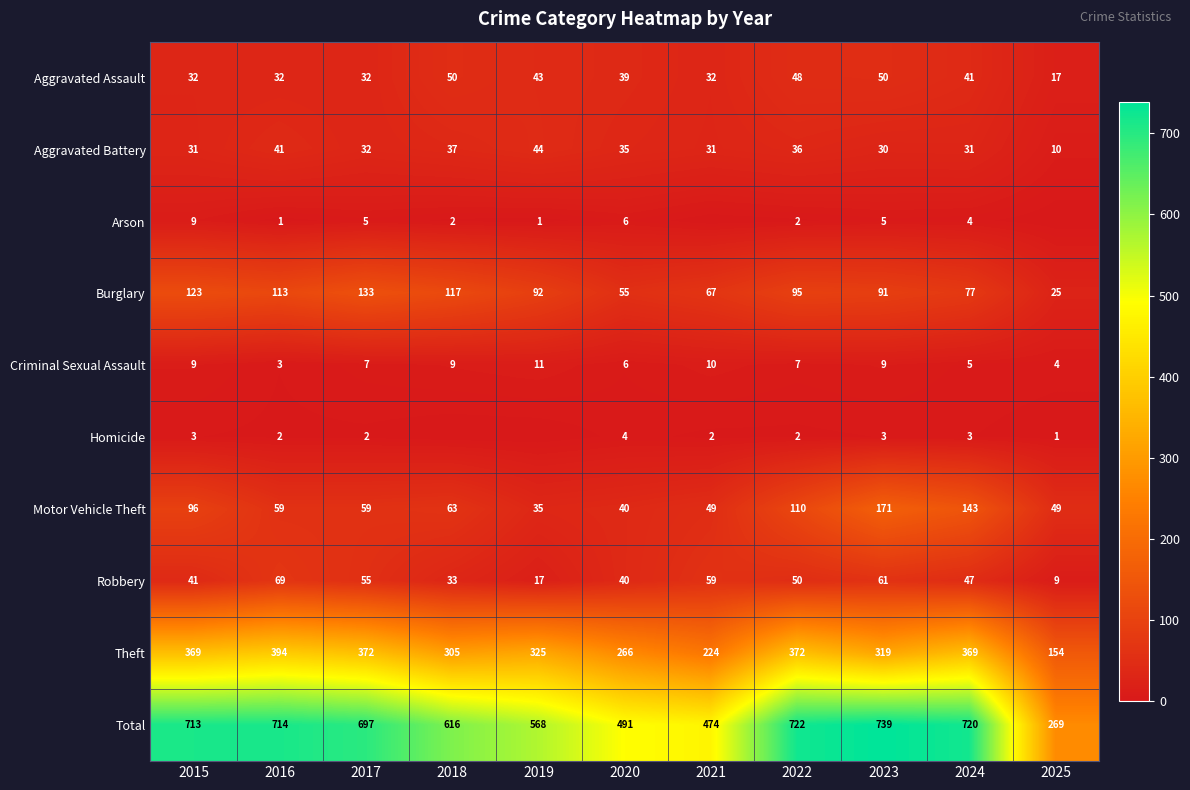

How many series are shown in this chart?

10